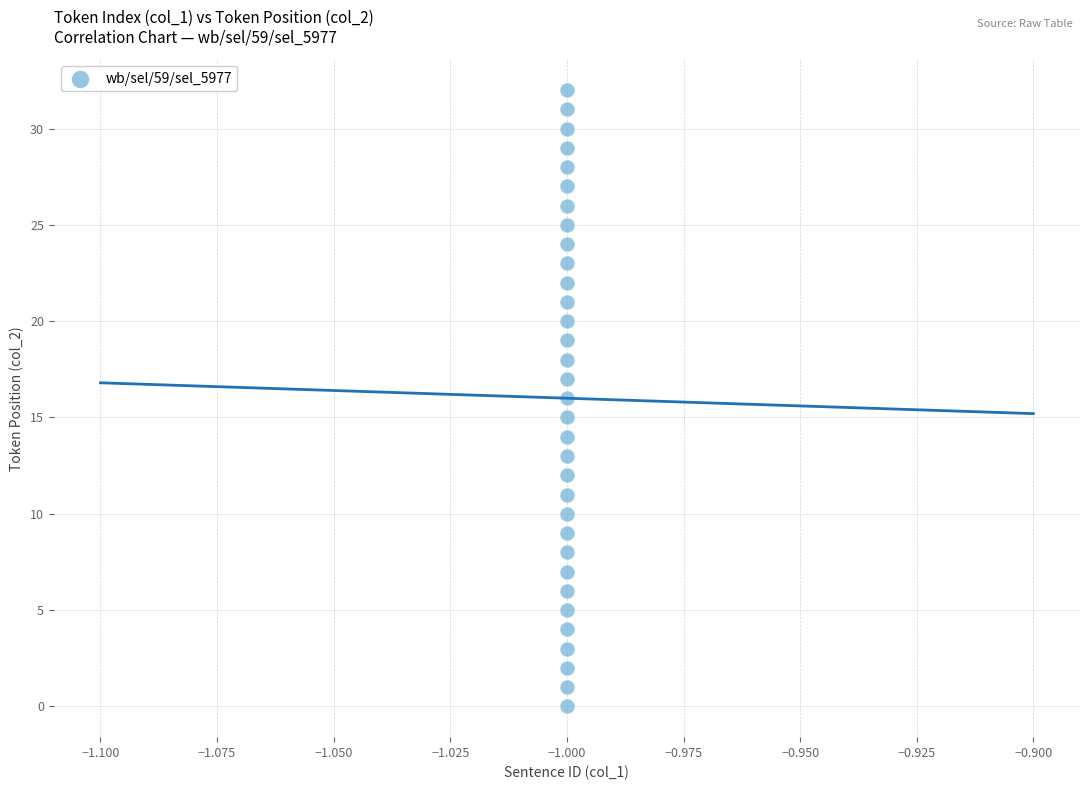

How many data points are displayed?

33